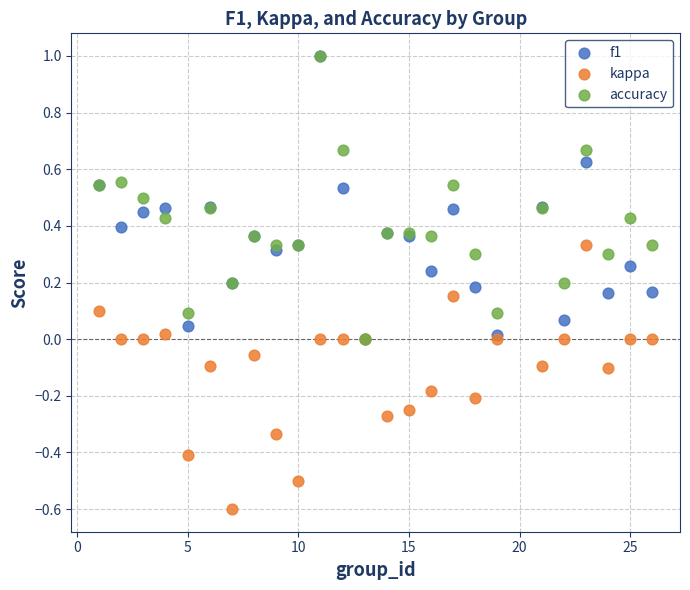

Which series reaches the minimum Y coordinate?

kappa